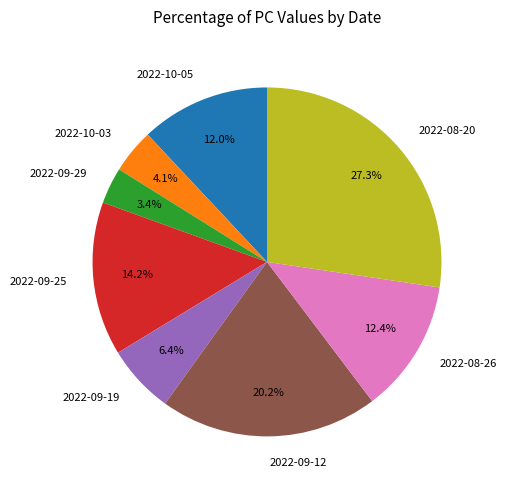

To the nearest percent, what is the difference between the 2022-10-05 and 2022-10-03 slice percentages?

8%